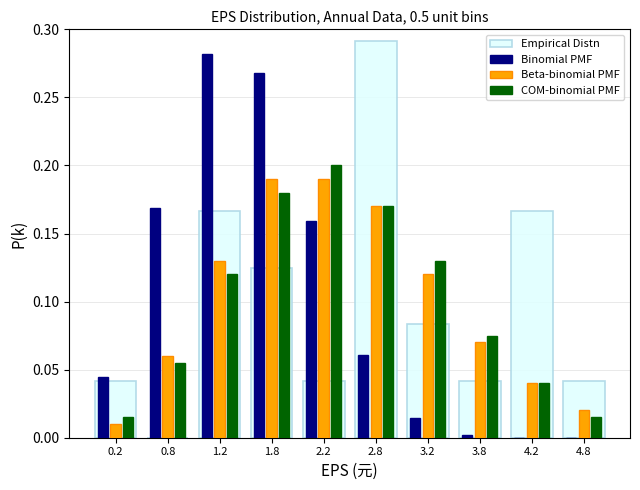

Reading left to right, transcribe this chart: for each range on the x-axis, give the height of each series' bar. The values are not printed on the chart, so give them approximately, as read against the axis.

0.0 to 0.5: Empirical Distn=0.040	Binomial PMF=0.045	Beta-binomial PMF=0.010	COM-binomial PMF=0.015
0.5 to 1.0: Empirical Distn=0	Binomial PMF=0.170	Beta-binomial PMF=0.060	COM-binomial PMF=0.055
1.0 to 1.5: Empirical Distn=0.165	Binomial PMF=0.280	Beta-binomial PMF=0.130	COM-binomial PMF=0.120
1.5 to 2.0: Empirical Distn=0.125	Binomial PMF=0.270	Beta-binomial PMF=0.190	COM-binomial PMF=0.180
2.0 to 2.5: Empirical Distn=0.040	Binomial PMF=0.160	Beta-binomial PMF=0.190	COM-binomial PMF=0.200
2.5 to 3.0: Empirical Distn=0.290	Binomial PMF=0.060	Beta-binomial PMF=0.170	COM-binomial PMF=0.170
3.0 to 3.5: Empirical Distn=0.085	Binomial PMF=0.015	Beta-binomial PMF=0.120	COM-binomial PMF=0.130
3.5 to 4.0: Empirical Distn=0.040	Binomial PMF=under 0.005	Beta-binomial PMF=0.070	COM-binomial PMF=0.075
4.0 to 4.5: Empirical Distn=0.165	Binomial PMF=under 0.005	Beta-binomial PMF=0.040	COM-binomial PMF=0.040
4.5 to 5.0: Empirical Distn=0.040	Binomial PMF=under 0.005	Beta-binomial PMF=0.020	COM-binomial PMF=0.015